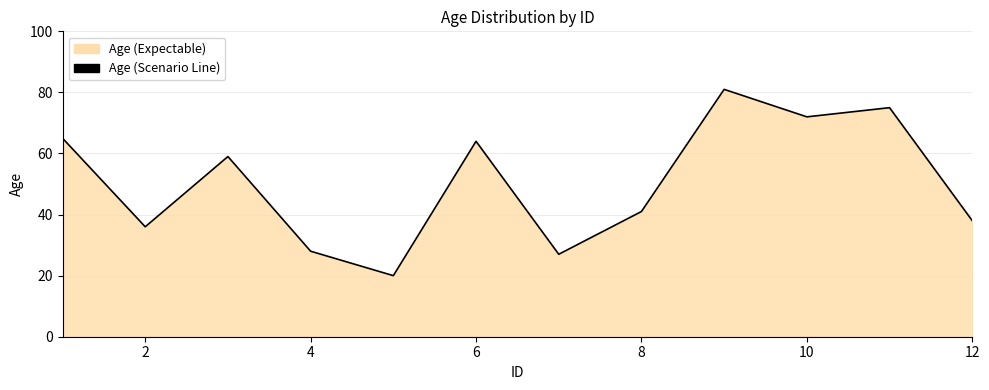

What is the sum of the values at 8 and 10?

113